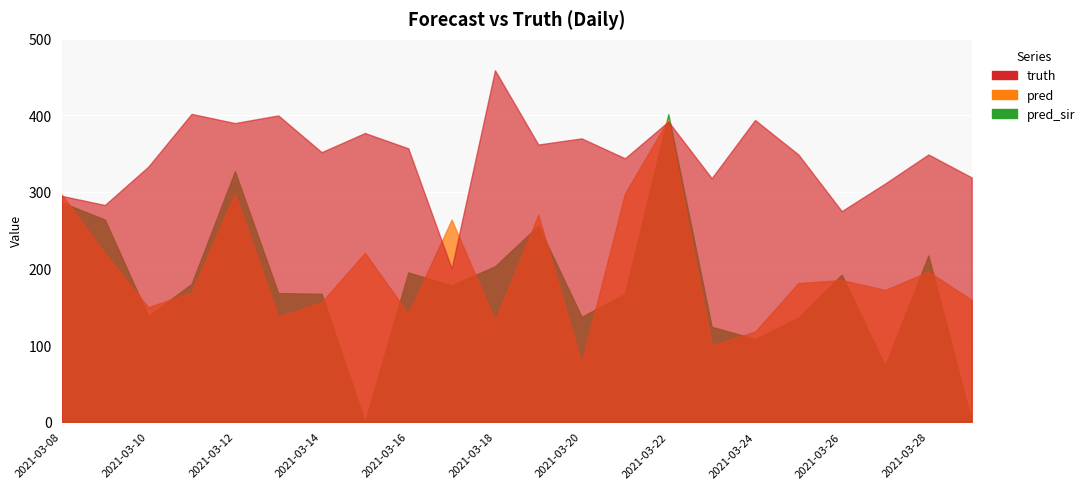

How many intersections are there between truth and pred_sir?

2